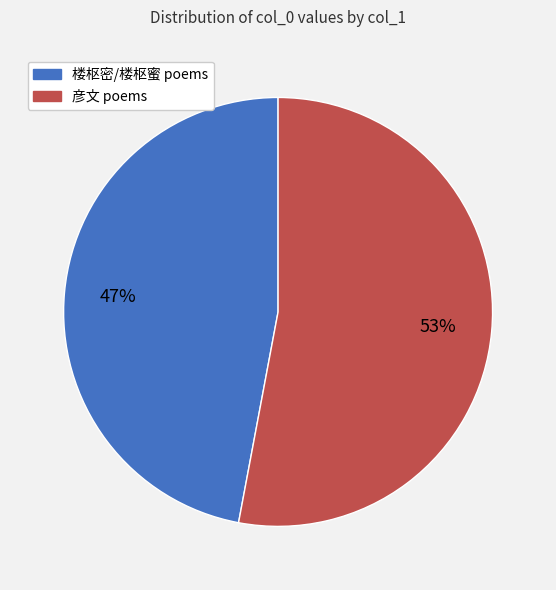

Does any single category account for the majority?

Yes